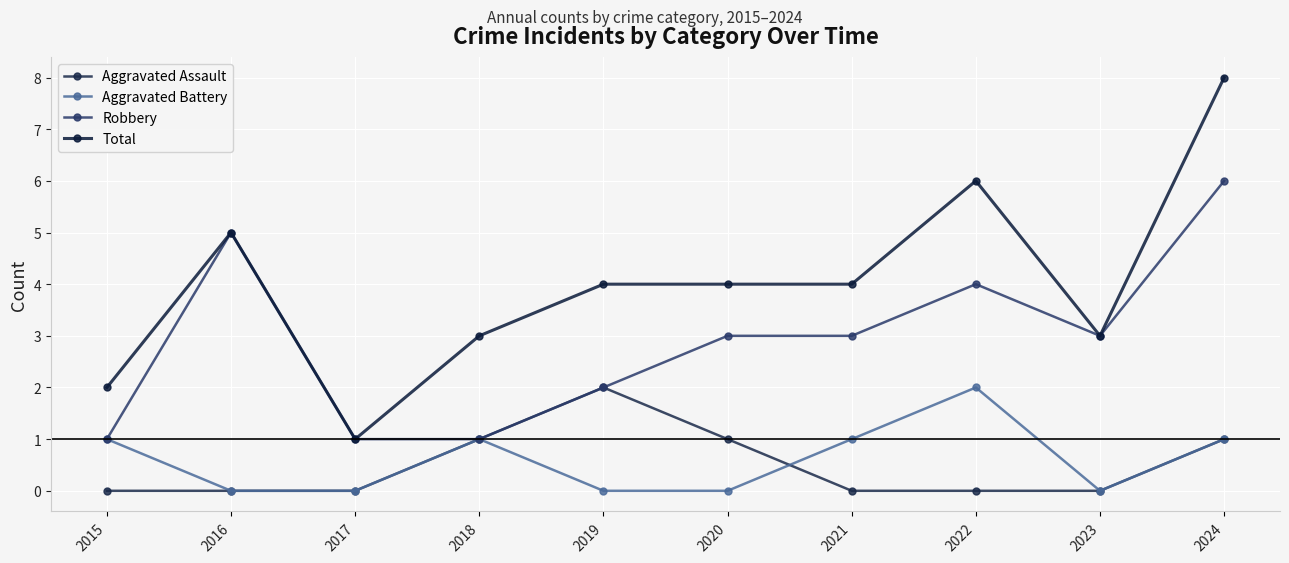

True or false: Aggravated Battery has a value of 1 at 2023.

False